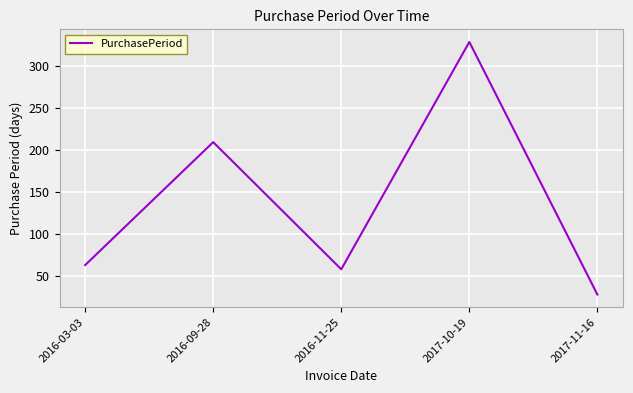

Approximately how many times larger is the value at 2016-03-03 compared to 2016-11-25?

1.1